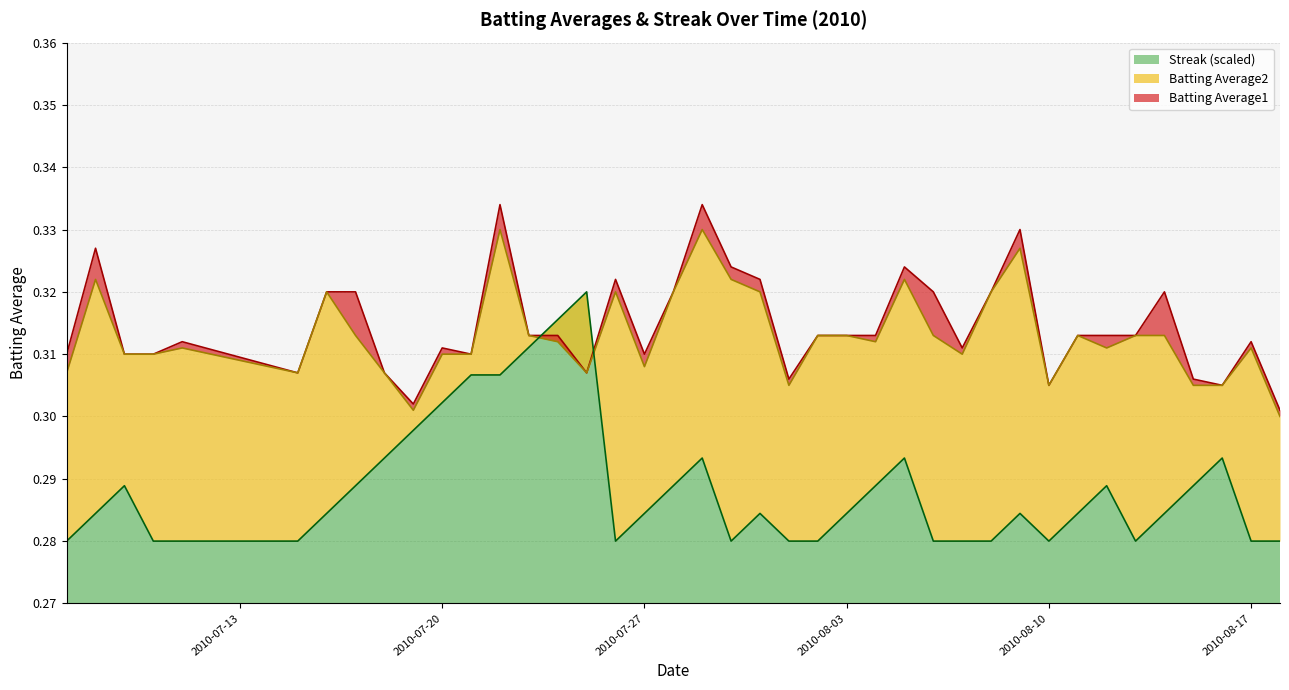

After their last crossing, which series has the higher values: Batting Average2 or Streak?

Batting Average2